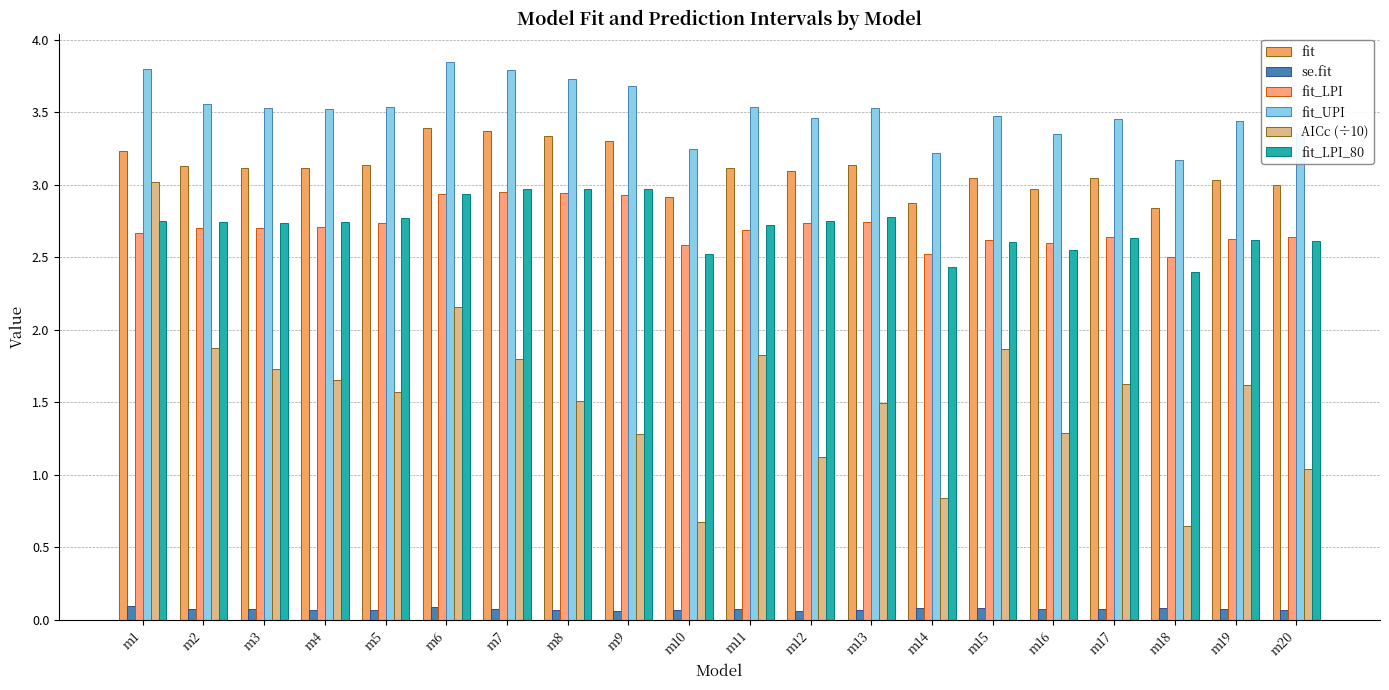

True or false: fit_LPI has a value of 2.7 at m13.

True